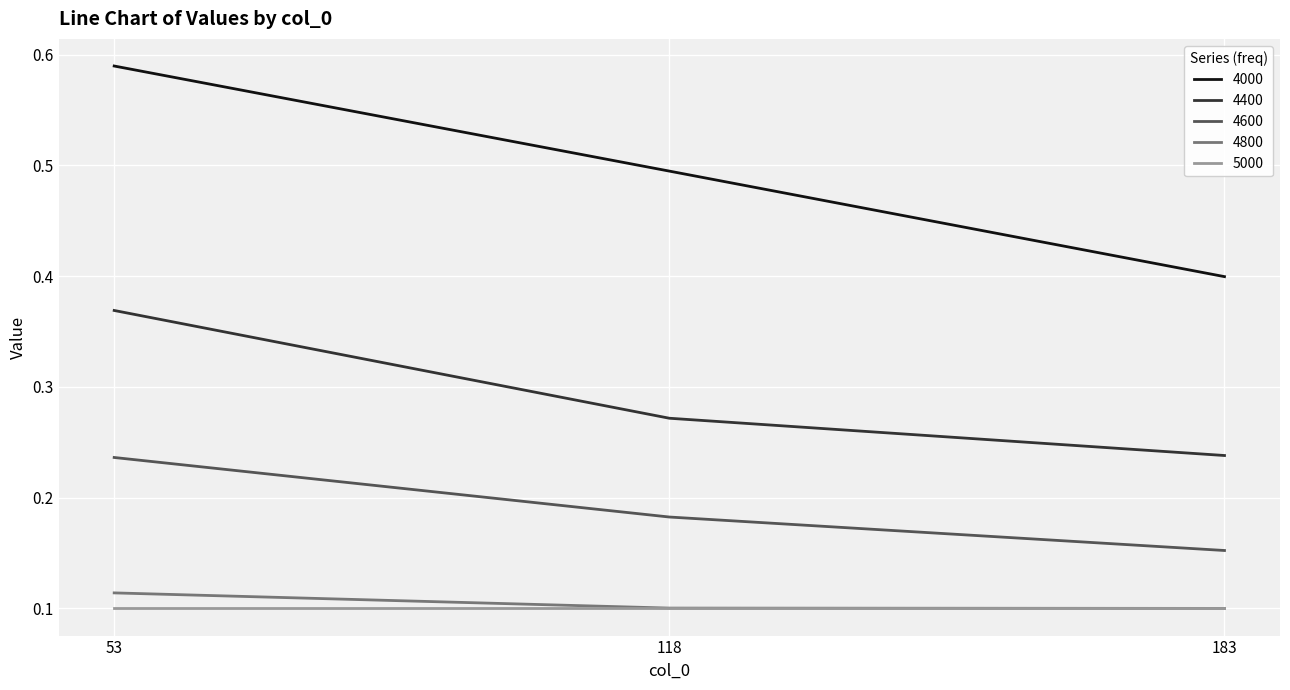

Is the value of 4600 at 118 greater than the value of 4000 at 53?

No